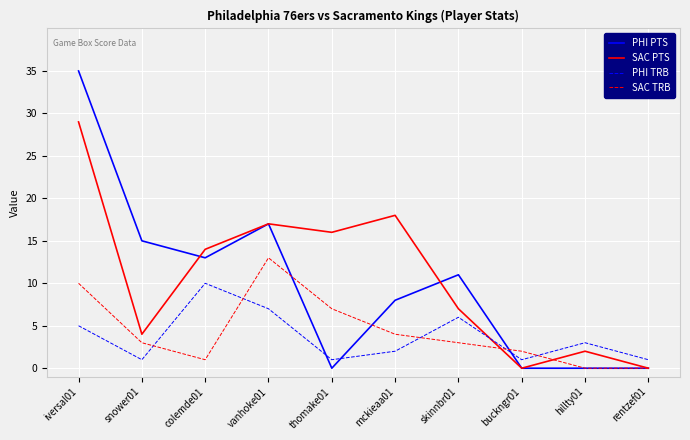

The PHI PTS series shows 8 at mckieaa01. True or false?

True